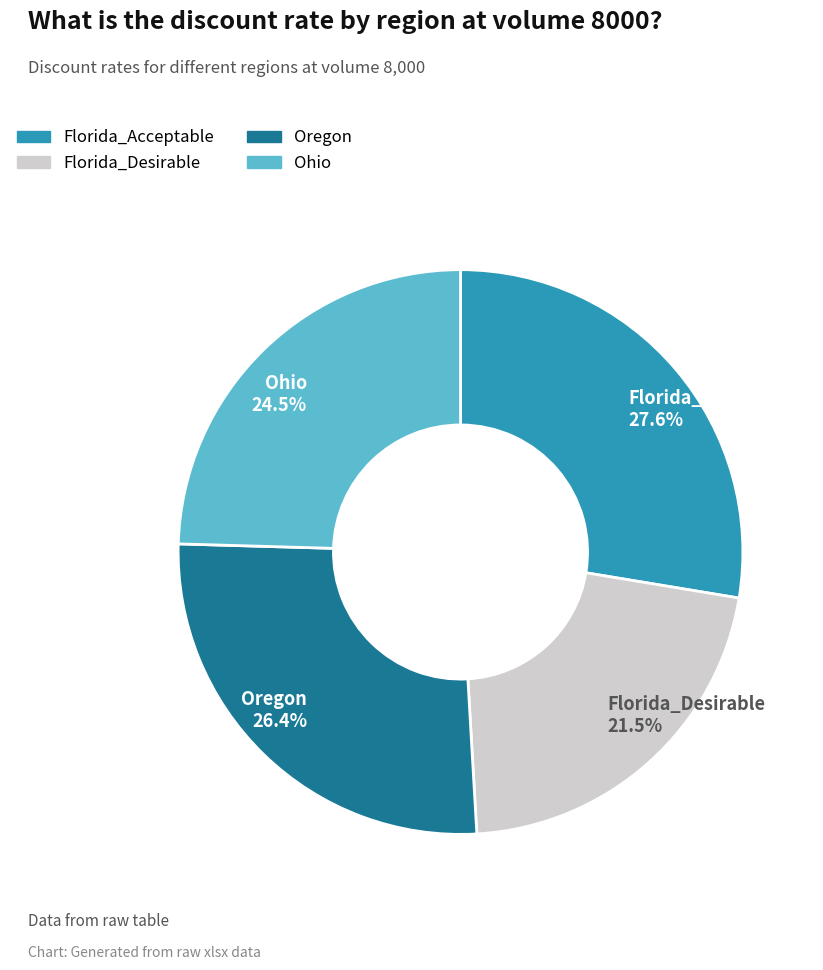

Does any single category account for the majority?

No